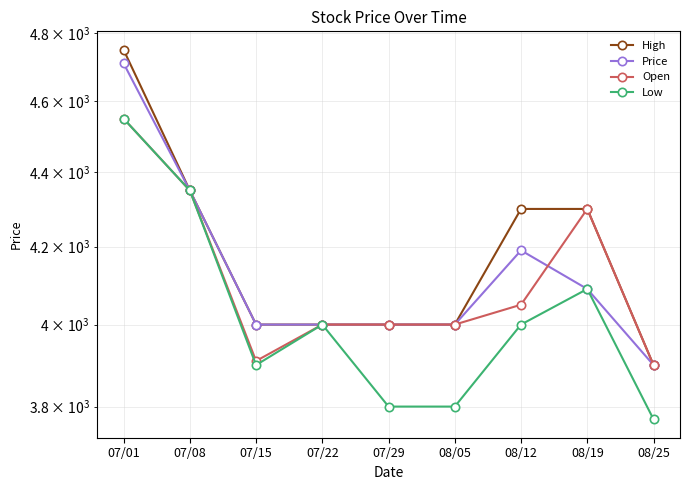

What is the label of the 6th point from the left?

08/05